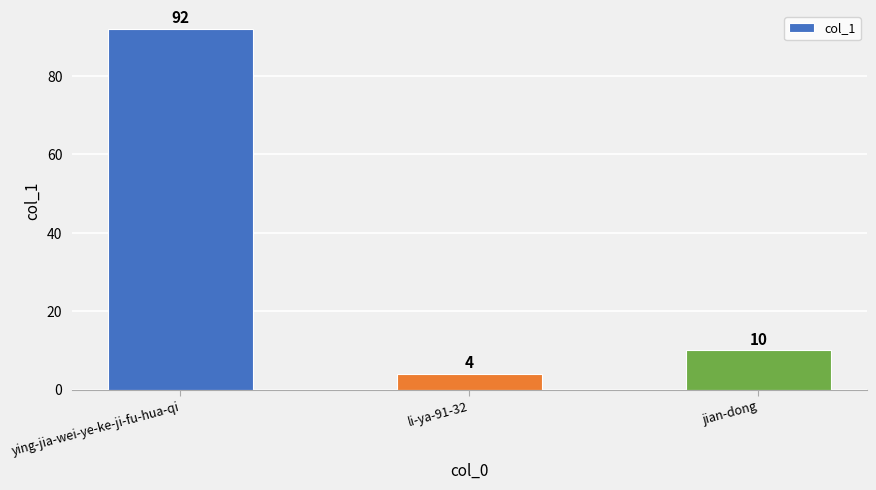

List the labels in order of value, largest first.

ying-jia-wei-ye-ke-ji-fu-hua-qi, jian-dong, li-ya-91-32